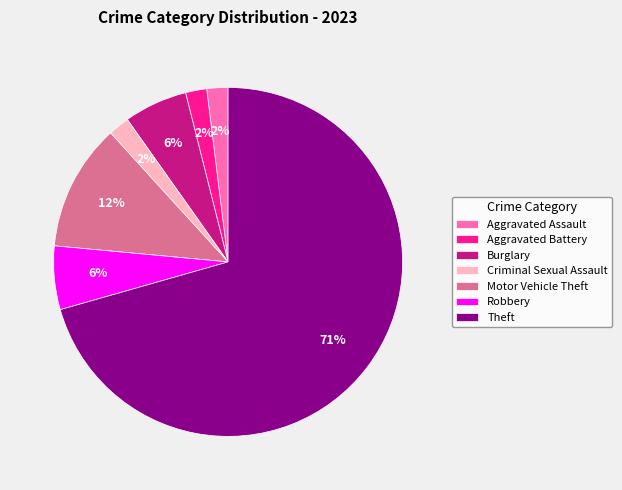

The Robbery slice represents 1% of the pie. True or false?

False